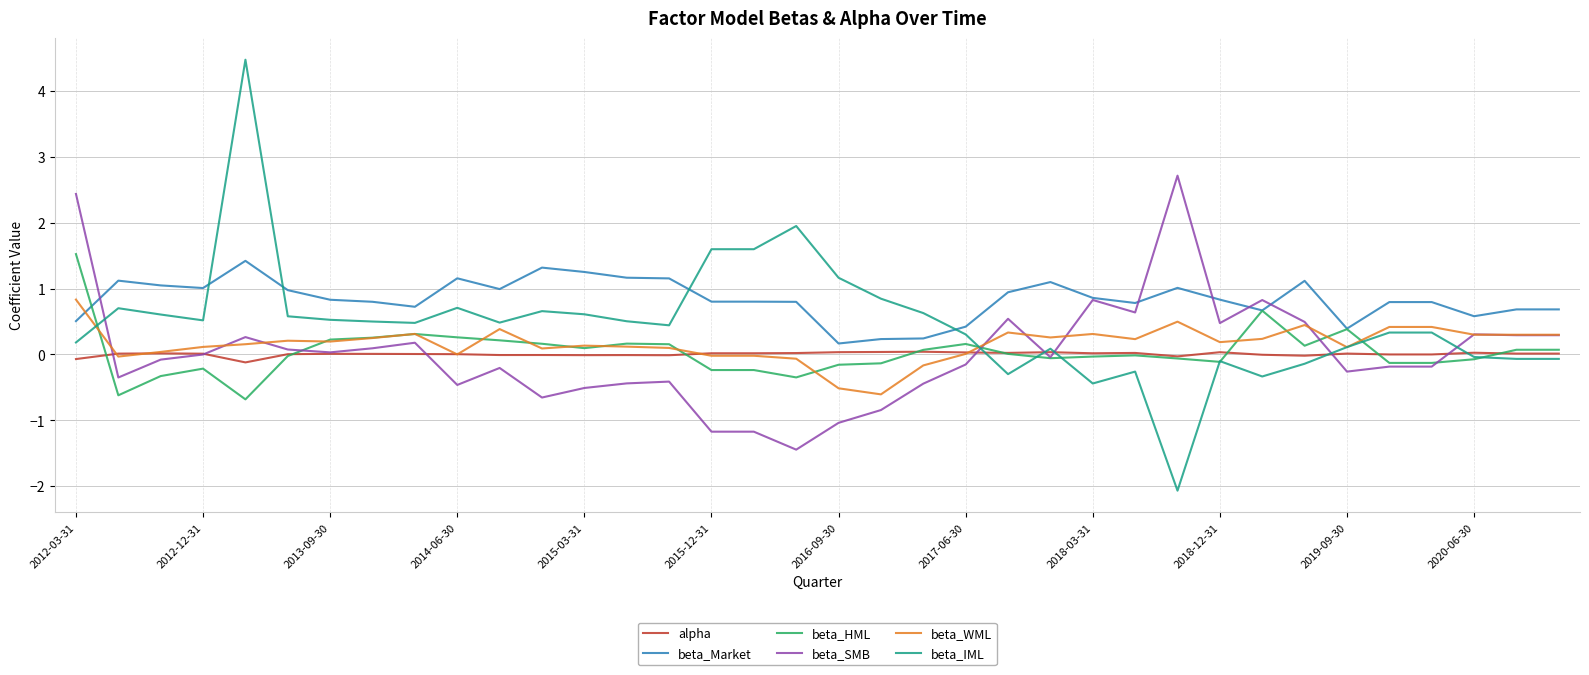

What is the minimum value shown in the chart?

-2.1